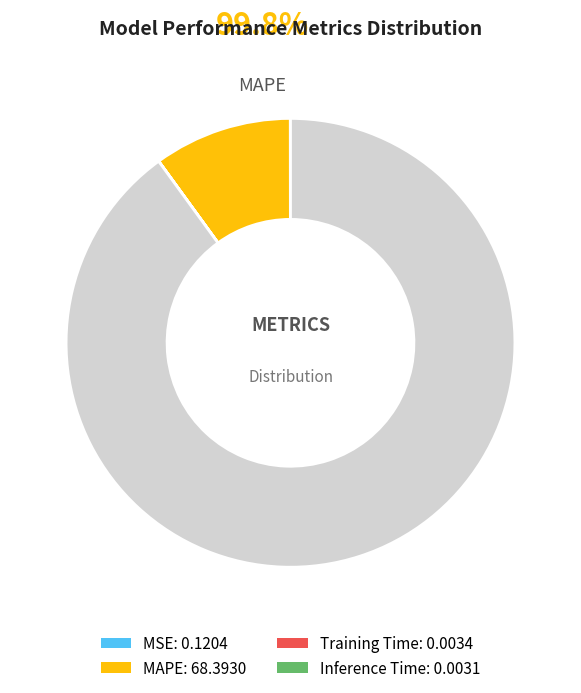

Does any single category account for the majority?

Yes